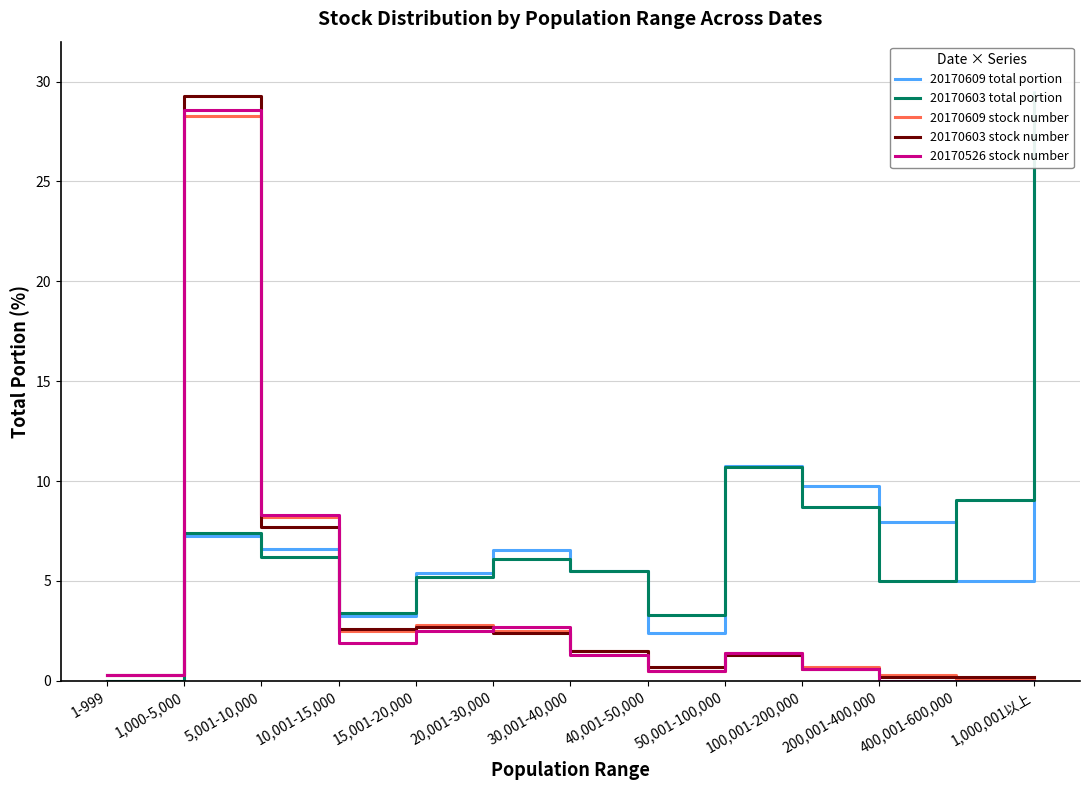

After their last crossing, which series has the higher values: 20170603 total portion or 20170609 stock number?

20170603 total portion